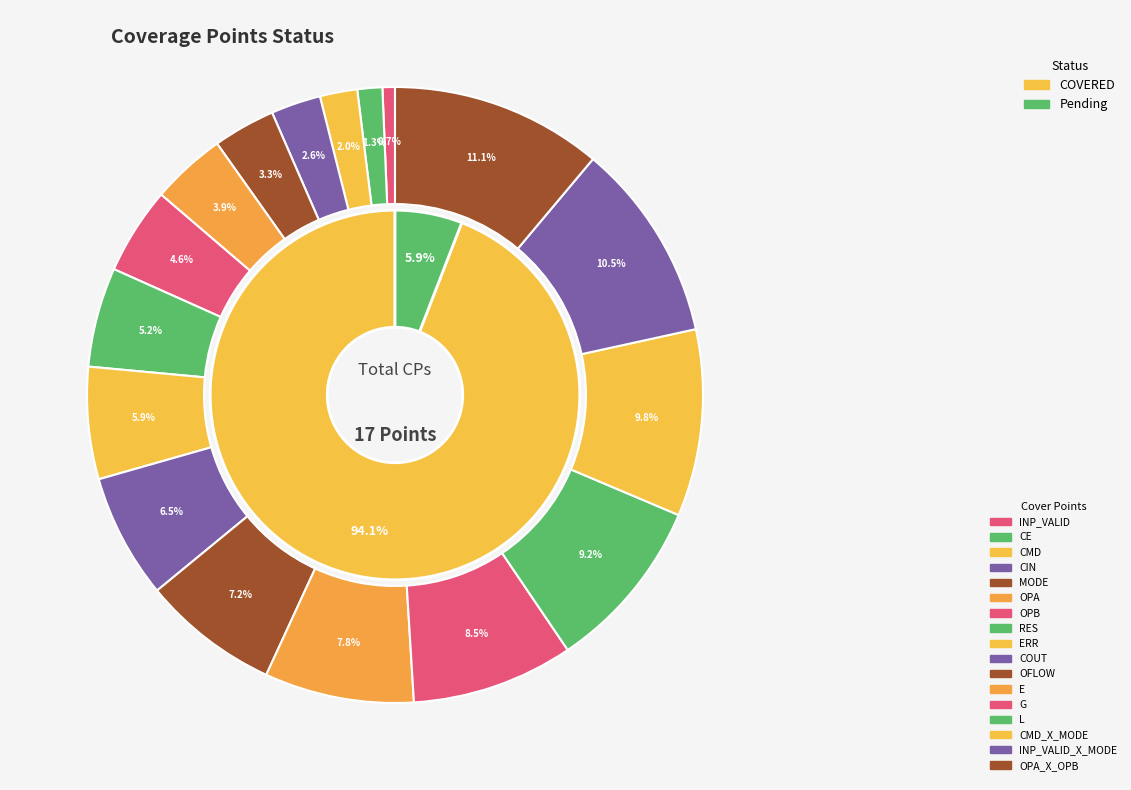

Rank the categories by value from highest to lowest.

OPA_X_OPB, INP_VALID_X_MODE, CMD_X_MODE, L, G, E, OFLOW, COUT, ERR, RES, OPB, OPA, MODE, CIN, CMD, CE, INP_VALID